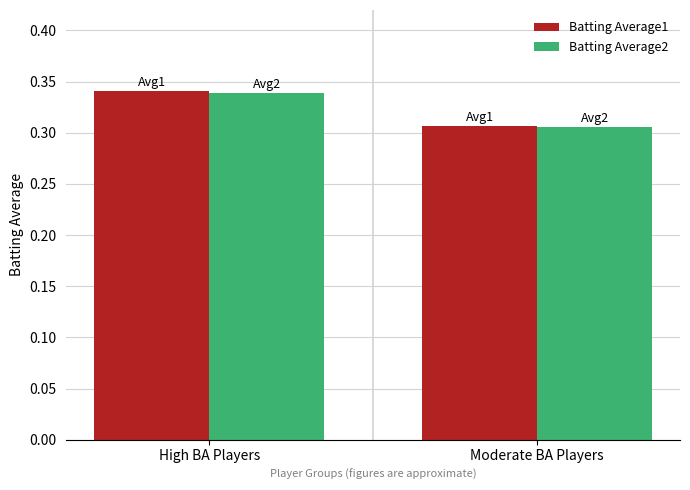

How many bars are there in total?

4